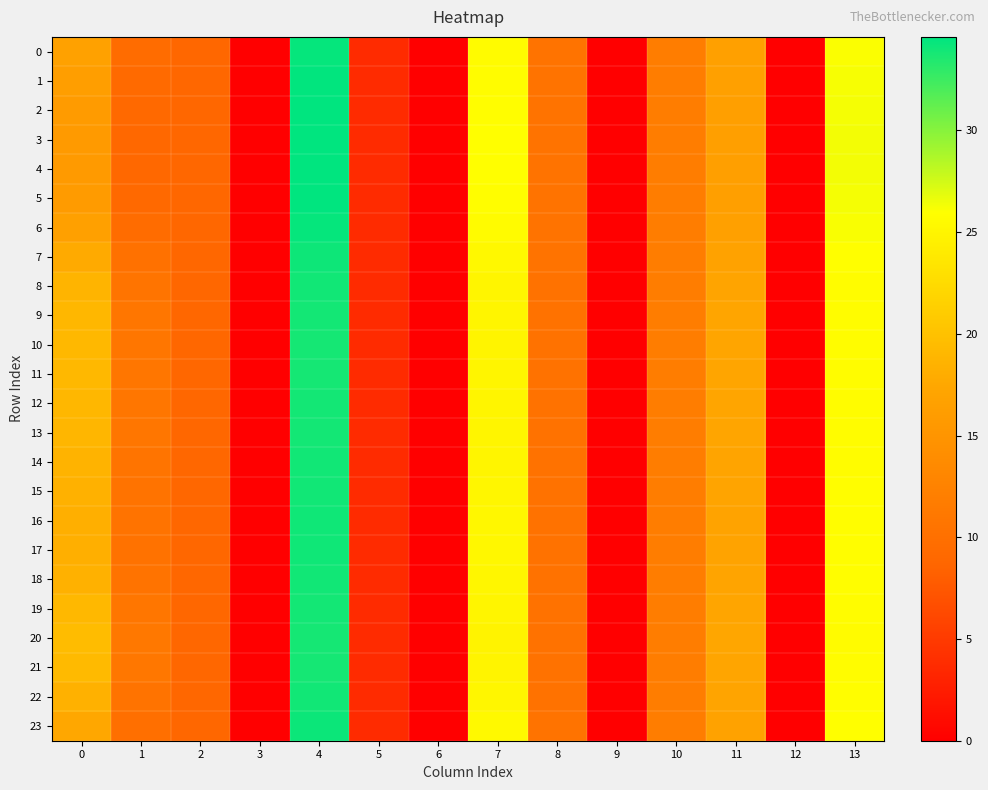

Reading right to left, what are all the values shown in this chart?

0: 13=26.1	12=0.0	11=16.6	10=11.8	9=0.0	8=10.5	7=25.6	6=0.0	5=3.7	4=34.3	3=0.0	2=8.8	1=9.6	0=16.7
1: 13=26.2	12=0.0	11=16.5	10=11.8	9=0.0	8=10.5	7=25.7	6=0.0	5=3.7	4=34.5	3=0.0	2=8.8	1=9.3	0=16.2
2: 13=26.3	12=0.0	11=16.4	10=11.8	9=0.0	8=10.5	7=25.8	6=0.0	5=3.7	4=34.5	3=0.0	2=8.8	1=9.1	0=15.9
3: 13=26.3	12=0.0	11=16.4	10=11.8	9=0.0	8=10.5	7=25.8	6=0.0	5=3.7	4=34.6	3=0.0	2=8.8	1=9.0	0=15.8
4: 13=26.3	12=0.0	11=16.4	10=11.8	9=0.0	8=10.5	7=25.8	6=0.0	5=3.7	4=34.6	3=0.0	2=8.8	1=9.0	0=15.8
5: 13=26.3	12=0.0	11=16.4	10=11.8	9=0.0	8=10.5	7=25.8	6=0.0	5=3.7	4=34.5	3=0.0	2=8.8	1=9.1	0=15.9
6: 13=26.1	12=0.0	11=16.6	10=11.8	9=0.0	8=10.5	7=25.6	6=0.0	5=3.7	4=34.4	3=0.0	2=8.8	1=9.5	0=16.6
7: 13=25.9	12=0.0	11=16.9	10=11.8	9=0.0	8=10.4	7=25.3	6=0.0	5=3.7	4=34.1	3=0.0	2=8.8	1=10.2	0=17.8
8: 13=25.7	12=0.0	11=17.1	10=11.9	9=0.0	8=10.4	7=25.1	6=0.0	5=3.7	4=33.9	3=0.0	2=8.8	1=10.6	0=18.7
9: 13=25.7	12=0.0	11=17.2	10=11.9	9=0.0	8=10.4	7=25.0	6=0.0	5=3.7	4=33.9	3=0.0	2=8.8	1=10.8	0=19.0
10: 13=25.6	12=0.0	11=17.2	10=11.9	9=0.0	8=10.4	7=24.9	6=0.0	5=3.7	4=33.8	3=0.0	2=8.8	1=10.9	0=19.2
11: 13=25.6	12=0.0	11=17.2	10=11.9	9=0.0	8=10.4	7=24.9	6=0.0	5=3.7	4=33.8	3=0.0	2=8.8	1=10.9	0=19.1
12: 13=25.7	12=0.0	11=17.2	10=11.9	9=0.0	8=10.4	7=25.0	6=0.0	5=3.7	4=33.9	3=0.0	2=8.8	1=10.8	0=19.0
13: 13=25.7	12=0.0	11=17.2	10=11.9	9=0.0	8=10.4	7=25.0	6=0.0	5=3.7	4=33.9	3=0.0	2=8.8	1=10.8	0=19.0
14: 13=25.7	12=0.0	11=17.1	10=11.9	9=0.0	8=10.4	7=25.1	6=0.0	5=3.7	4=33.9	3=0.0	2=8.8	1=10.6	0=18.6
15: 13=25.8	12=0.0	11=17.0	10=11.9	9=0.0	8=10.4	7=25.1	6=0.0	5=3.7	4=34.0	3=0.0	2=8.8	1=10.5	0=18.4
16: 13=25.8	12=0.0	11=17.0	10=11.9	9=0.0	8=10.4	7=25.1	6=0.0	5=3.7	4=34.0	3=0.0	2=8.8	1=10.4	0=18.3
17: 13=25.8	12=0.0	11=17.0	10=11.9	9=0.0	8=10.4	7=25.2	6=0.0	5=3.7	4=34.0	3=0.0	2=8.8	1=10.4	0=18.2
18: 13=25.8	12=0.0	11=17.0	10=11.9	9=0.0	8=10.4	7=25.1	6=0.0	5=3.7	4=34.0	3=0.0	2=8.8	1=10.5	0=18.4
19: 13=25.6	12=0.0	11=17.2	10=11.9	9=0.0	8=10.4	7=24.9	6=0.0	5=3.7	4=33.9	3=0.0	2=8.8	1=10.9	0=19.1
20: 13=25.6	12=0.0	11=17.3	10=11.9	9=0.0	8=10.3	7=24.8	6=0.0	5=3.7	4=33.8	3=0.0	2=8.8	1=11.1	0=19.5
21: 13=25.6	12=0.0	11=17.3	10=11.9	9=0.0	8=10.3	7=24.9	6=0.0	5=3.7	4=33.8	3=0.0	2=8.8	1=11.0	0=19.3
22: 13=25.8	12=0.0	11=17.0	10=11.9	9=0.0	8=10.4	7=25.1	6=0.0	5=3.7	4=34.0	3=0.0	2=8.8	1=10.5	0=18.4
23: 13=25.9	12=0.0	11=16.8	10=11.8	9=0.0	8=10.4	7=25.4	6=0.0	5=3.7	4=34.2	3=0.0	2=8.8	1=10.0	0=17.5